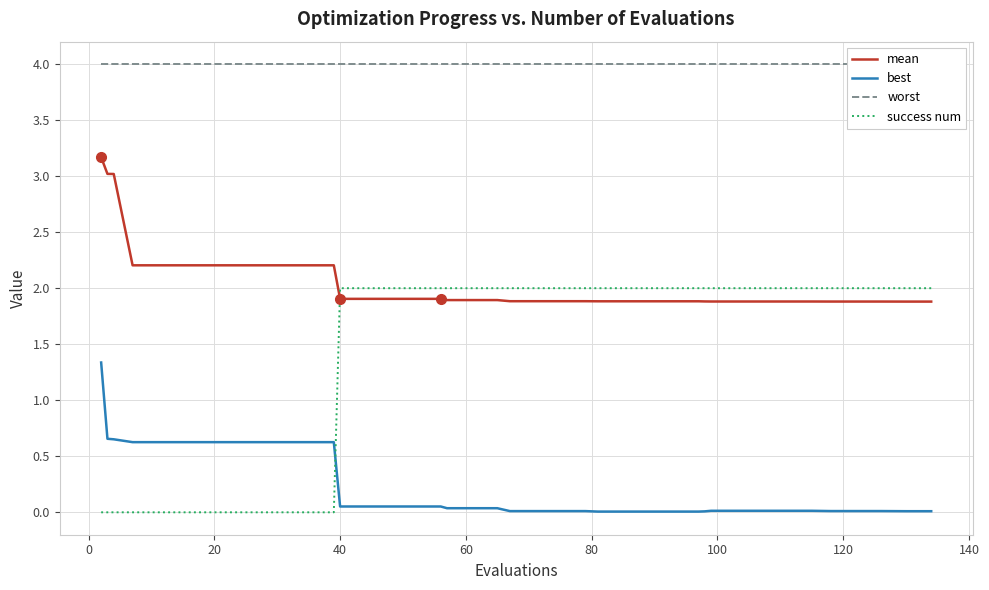

What is the lowest value of the mean series?

1.9